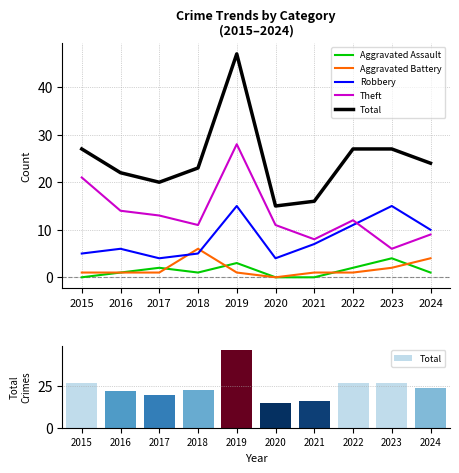

How many data points in Aggravated Assault are less than 1?

3